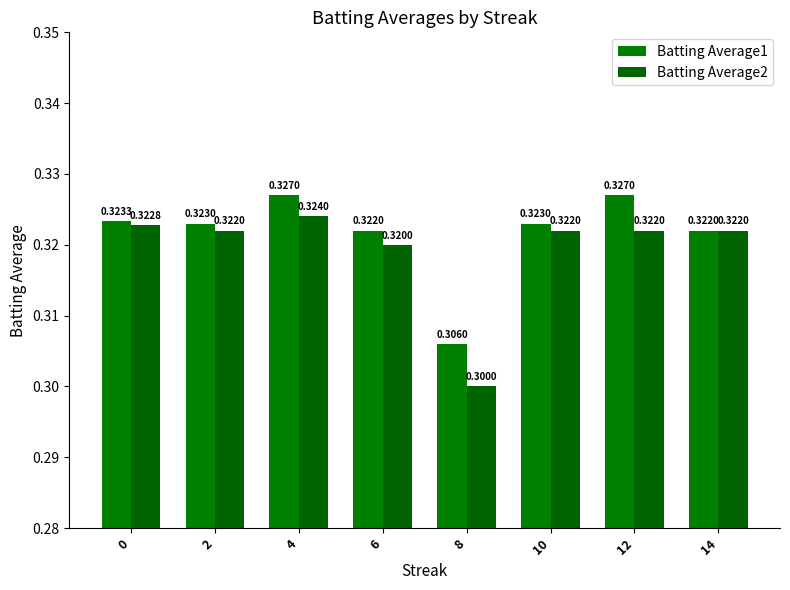

Which series has the widest spread of values?

Batting Average2